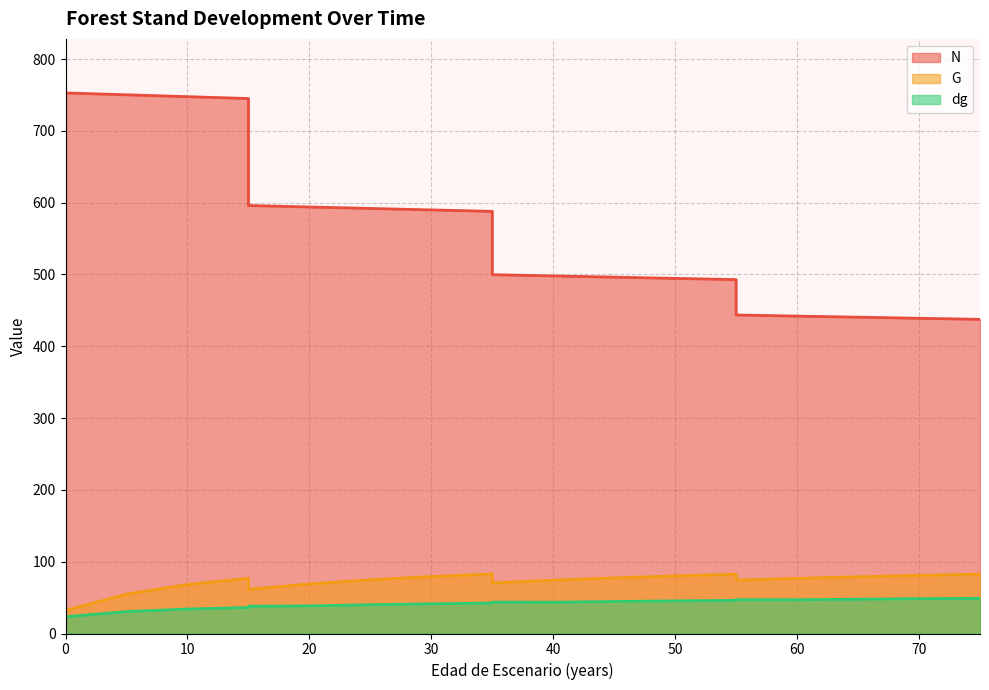

True or false: N has a value of 497.9 at 40.

True